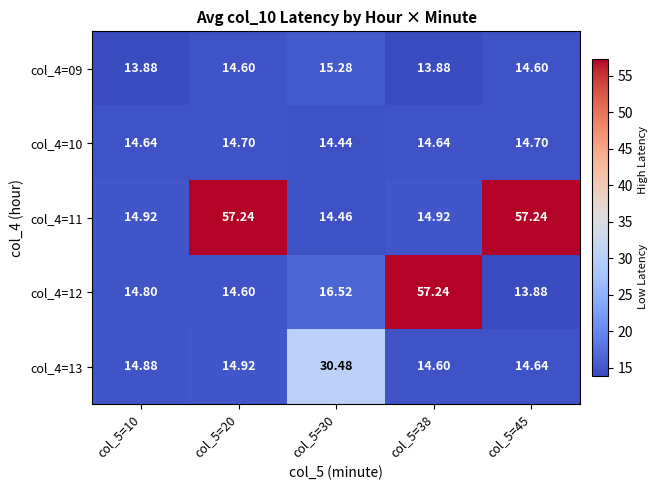

Is the value of col_4=10 at col_5=38 greater than the value of col_4=12 at col_5=20?

Yes